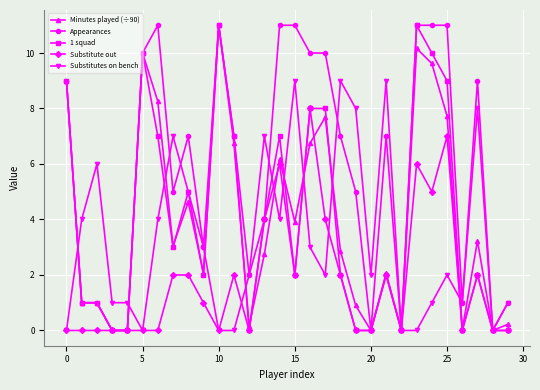

What is the value of the 1 squad point at the 2nd from the left?

1.0